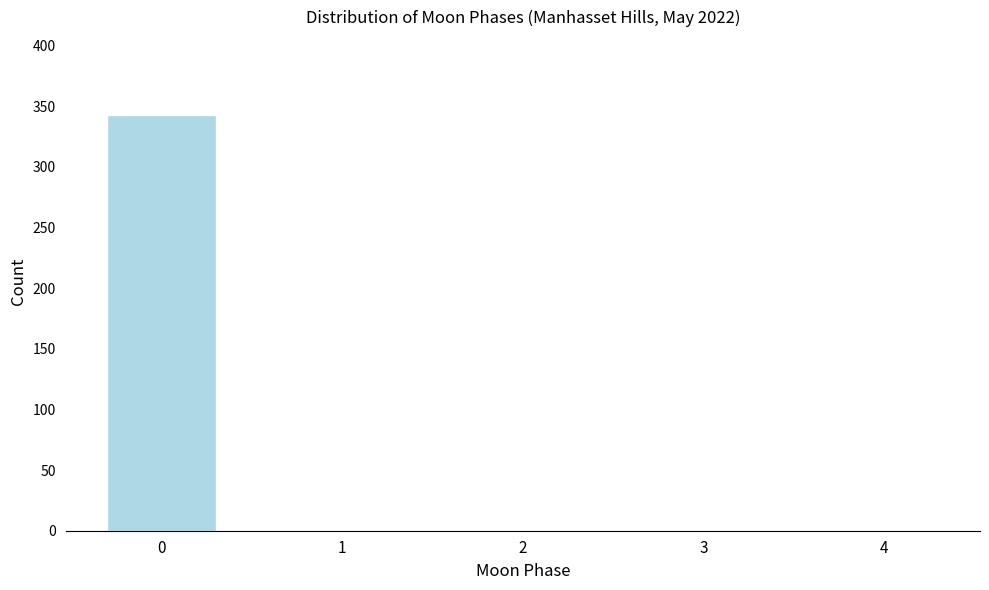

Reading left to right, transcribe all the data shown in this chart.

0=343	1=0	2=0	3=0	4=0